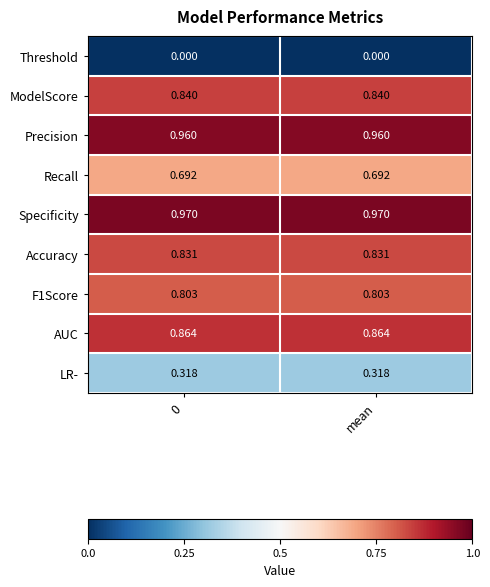

Rank the series by their maximum value, from highest to lowest.

Specificity, Precision, AUC, ModelScore, Accuracy, F1Score, Recall, LR-, Threshold